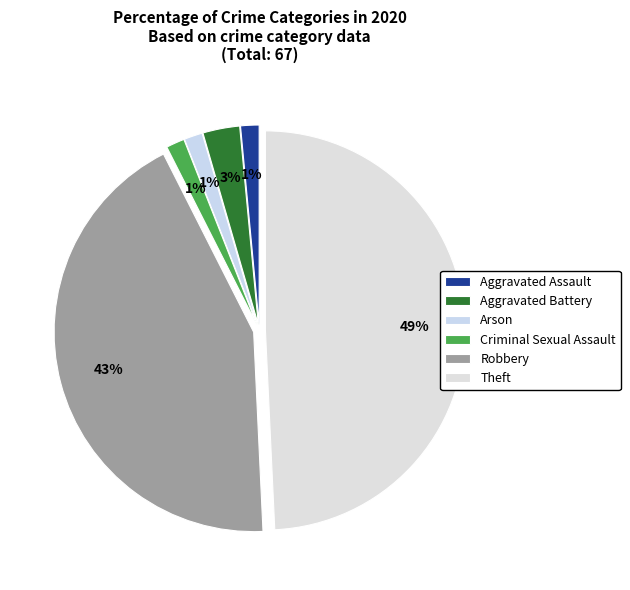

Count the number of slices in the pie.

6